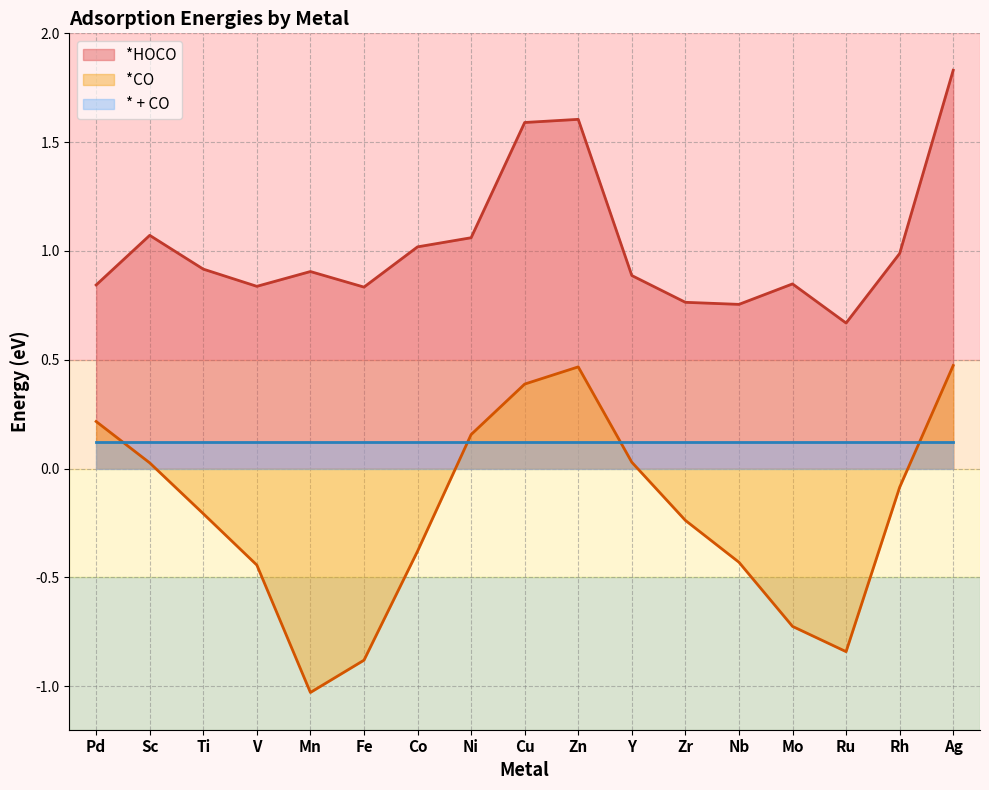

What is the approximate value of *HOCO at Ag?

1.8